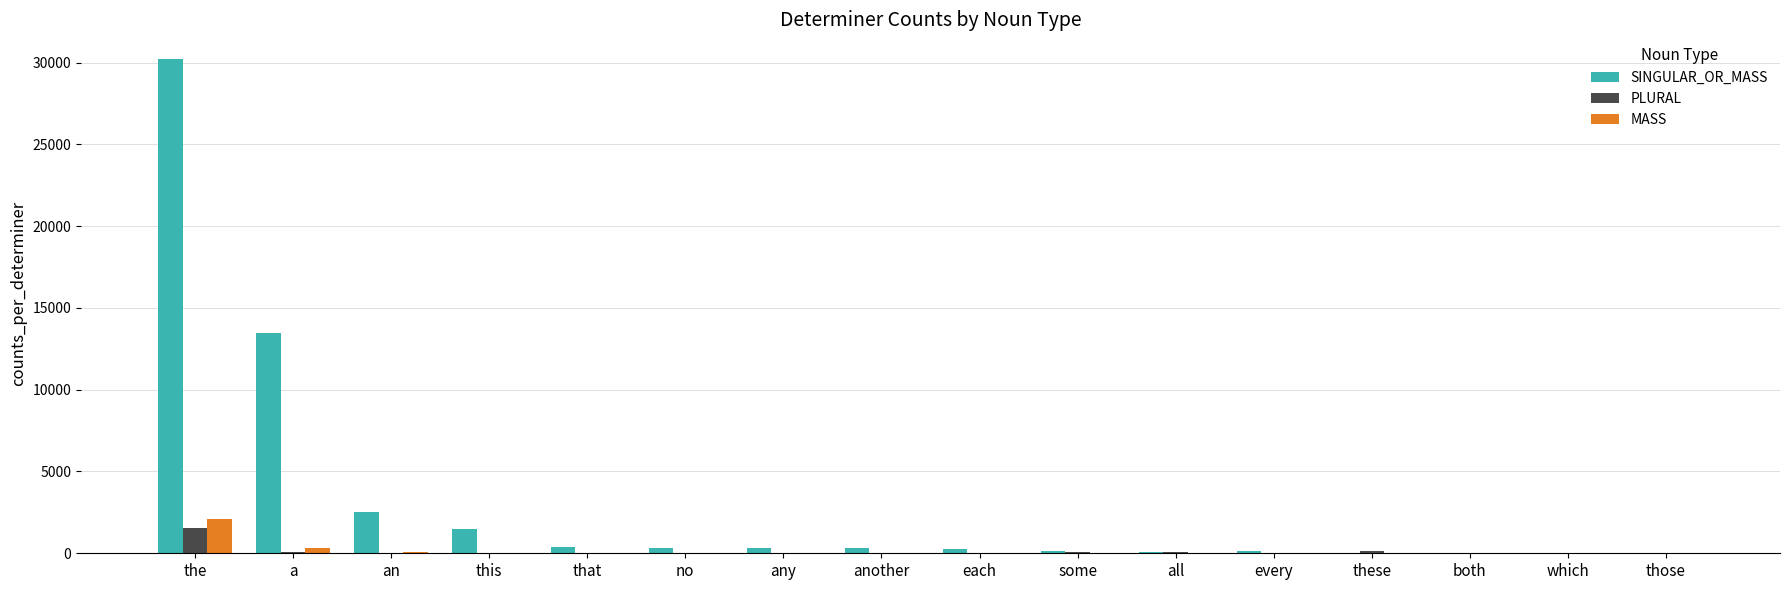

Which series has the largest total across all categories?

SINGULAR_OR_MASS